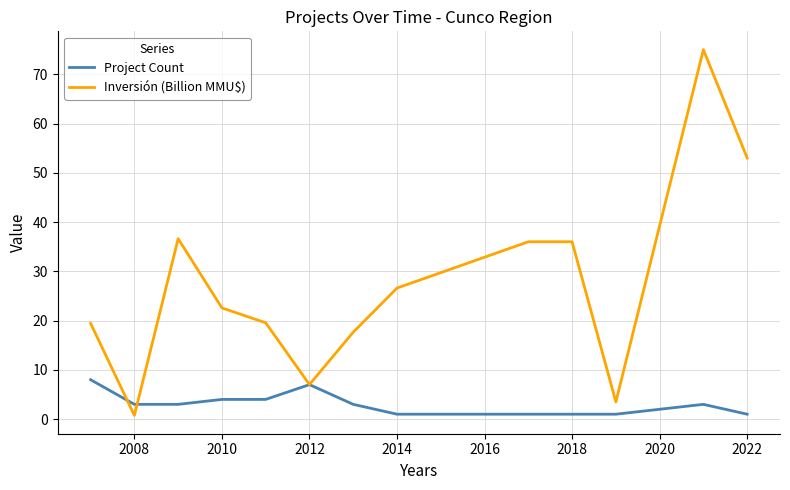

List the series in order of their overall mean, lowest first.

Project Count, Inversión (Billion MMU$)